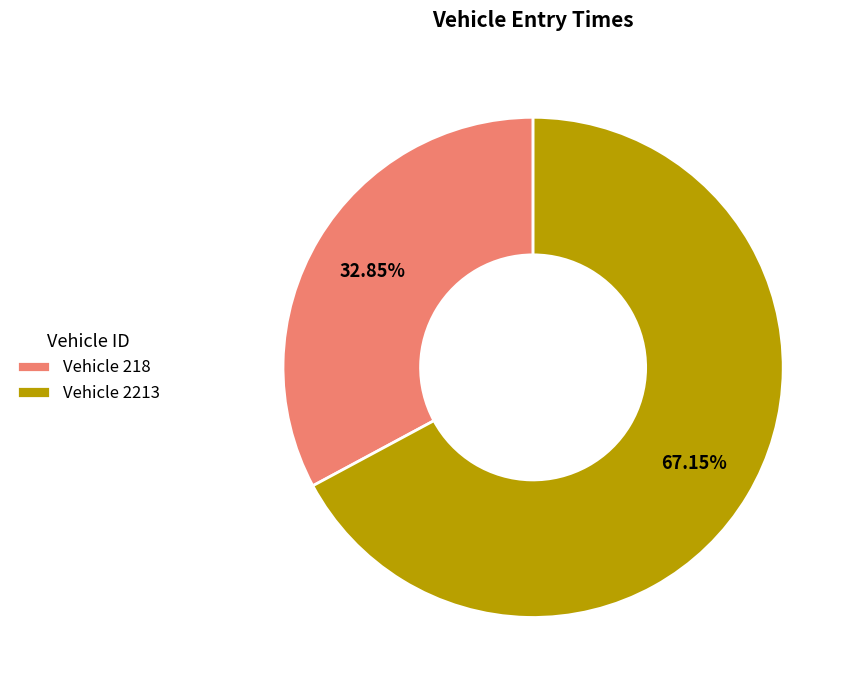

What is the largest slice in the pie chart?

Vehicle 2213